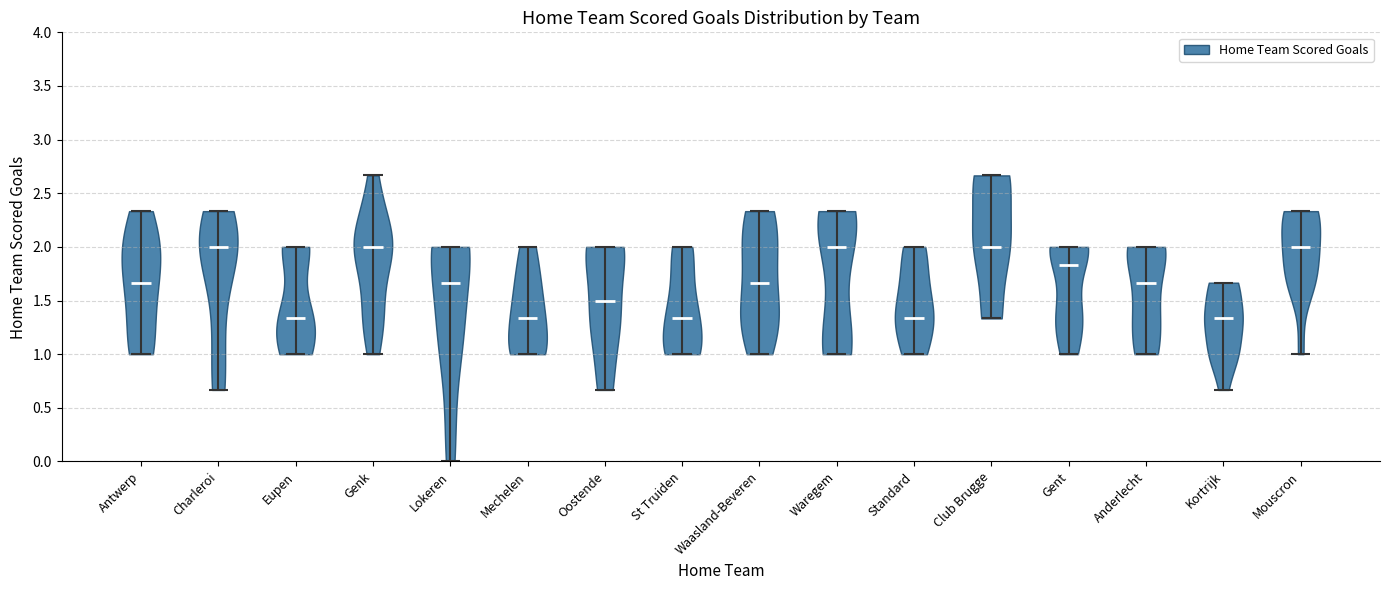

Reading left to right, read every violin against the y-axis: where its median line is, and the lowest and highest points it reaches. The values are not printed on the chart, so give them approximately, as read against the axis.

Antwerp: median line 1.65, lowest point 1.00, highest point 2.35
Charleroi: median line 2.00, lowest point 0.65, highest point 2.35
Eupen: median line 1.35, lowest point 1.00, highest point 2.00
Genk: median line 2.00, lowest point 1.00, highest point 2.65
Lokeren: median line 1.65, lowest point 0.00, highest point 2.00
Mechelen: median line 1.35, lowest point 1.00, highest point 2.00
Oostende: median line 1.50, lowest point 0.65, highest point 2.00
St Truiden: median line 1.35, lowest point 1.00, highest point 2.00
Waasland-Beveren: median line 1.65, lowest point 1.00, highest point 2.35
Waregem: median line 2.00, lowest point 1.00, highest point 2.35
Standard: median line 1.35, lowest point 1.00, highest point 2.00
Club Brugge: median line 2.00, lowest point 1.35, highest point 2.65
Gent: median line 1.85, lowest point 1.00, highest point 2.00
Anderlecht: median line 1.65, lowest point 1.00, highest point 2.00
Kortrijk: median line 1.35, lowest point 0.65, highest point 1.65
Mouscron: median line 2.00, lowest point 1.00, highest point 2.35